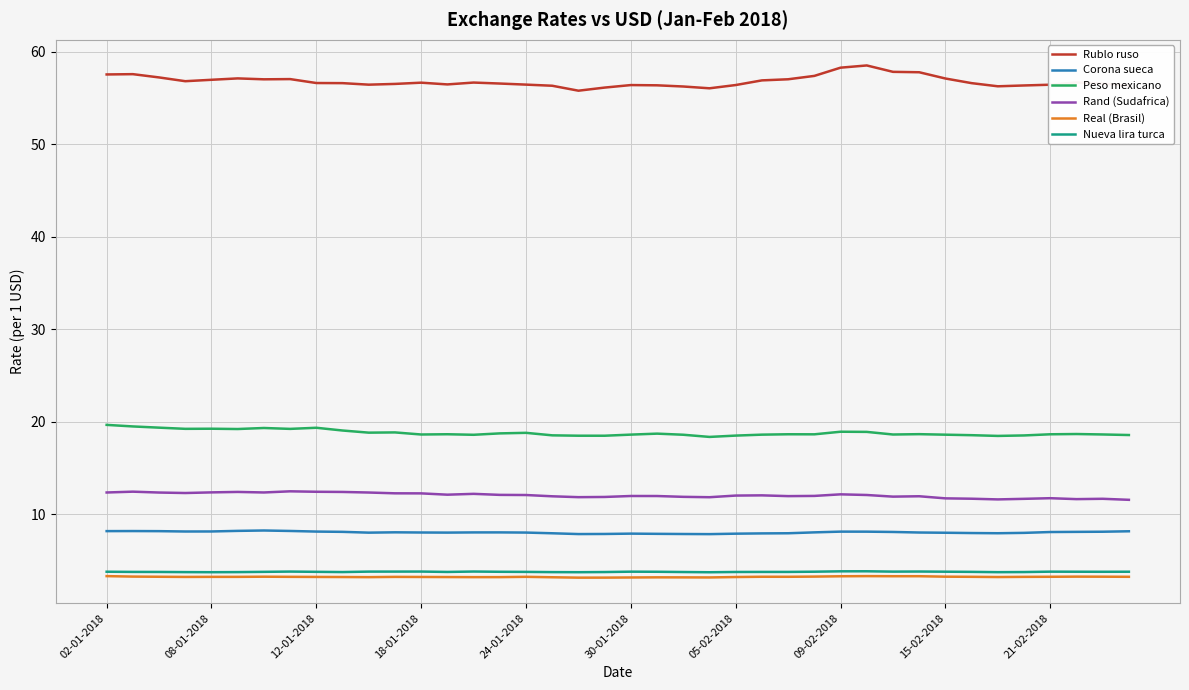

True or false: Peso mexicano and Nueva lira turca intersect in this chart.

False